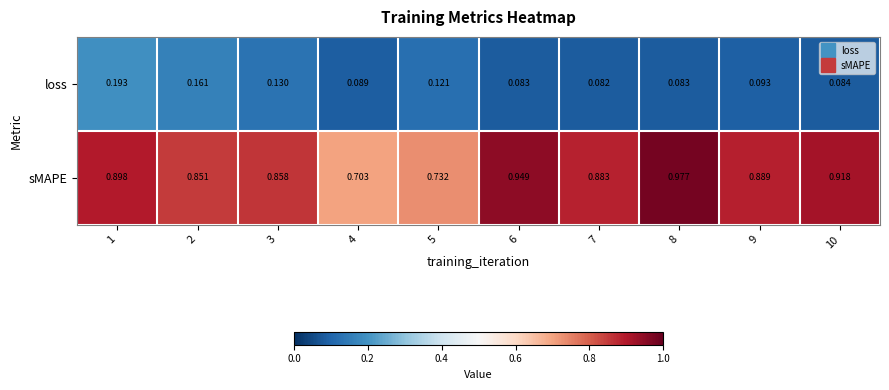

List the series in order of their overall mean, lowest first.

loss, sMAPE